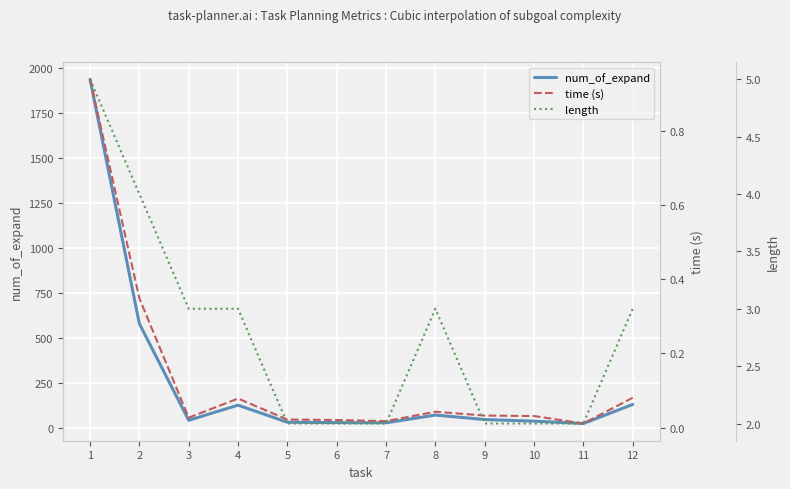

What is the total value across all series at 3?

45.0